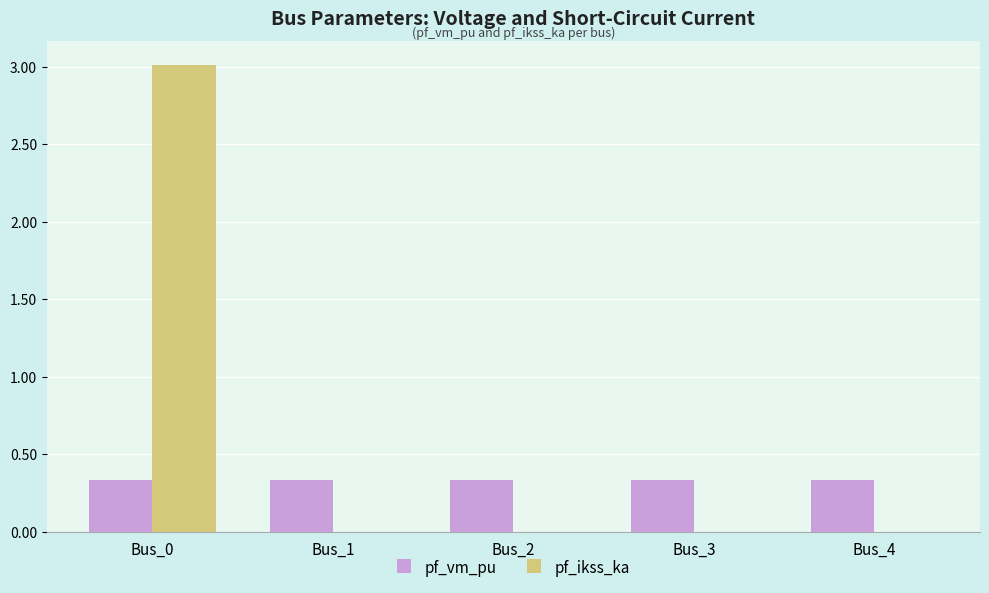

Is the value of pf_ikss_ka at Bus_3 greater than the value of pf_vm_pu at Bus_0?

No